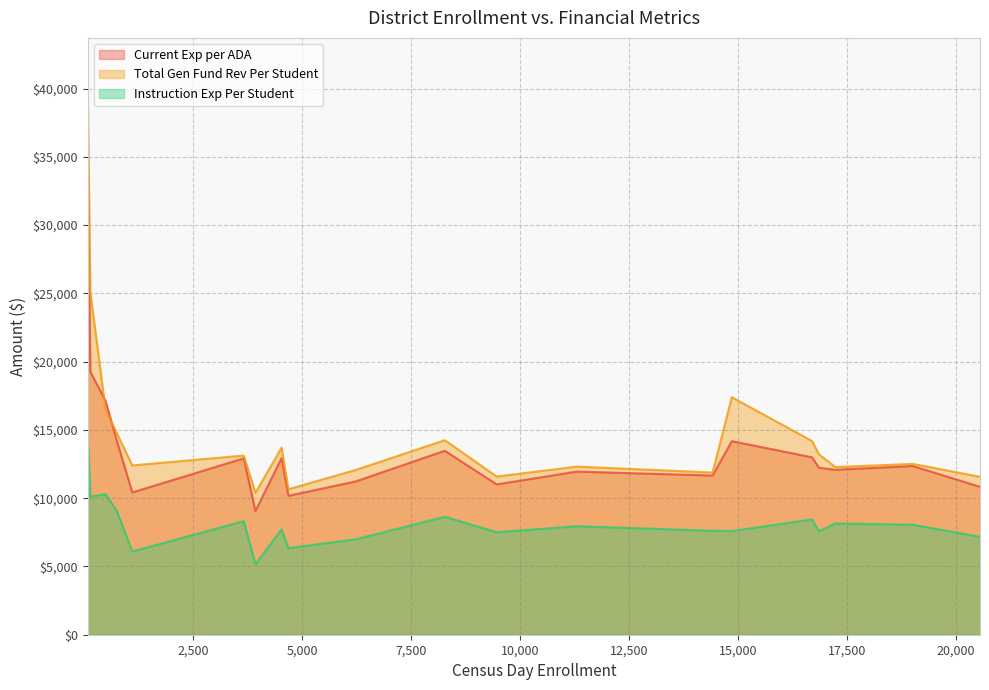

List the series in order of their overall mean, lowest first.

Instruction Exp Per Student, Current Exp per ADA, Total Gen Fund Rev Per Student